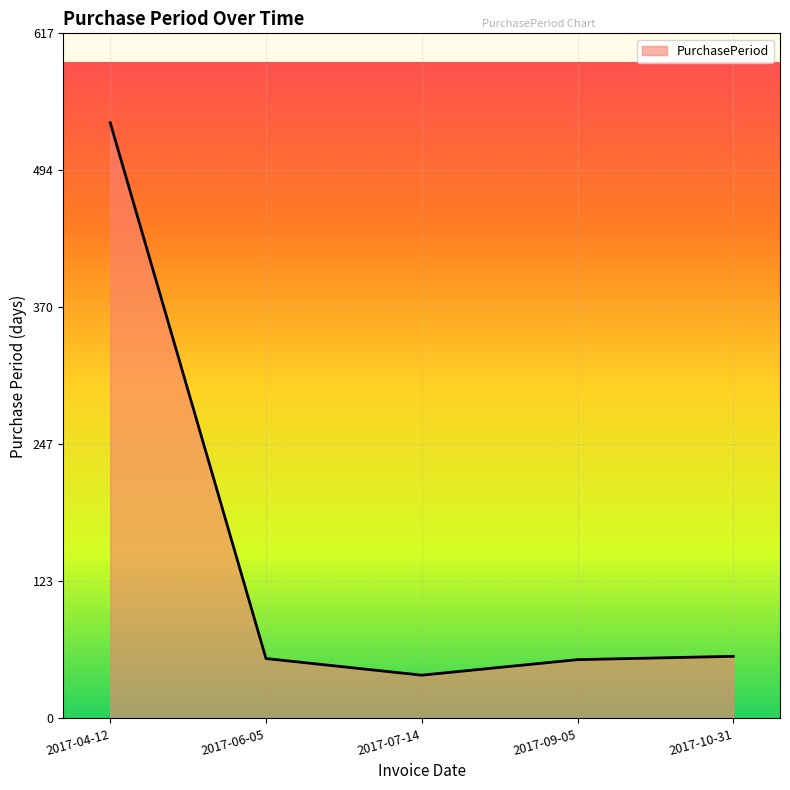

How many values are below 54?

2